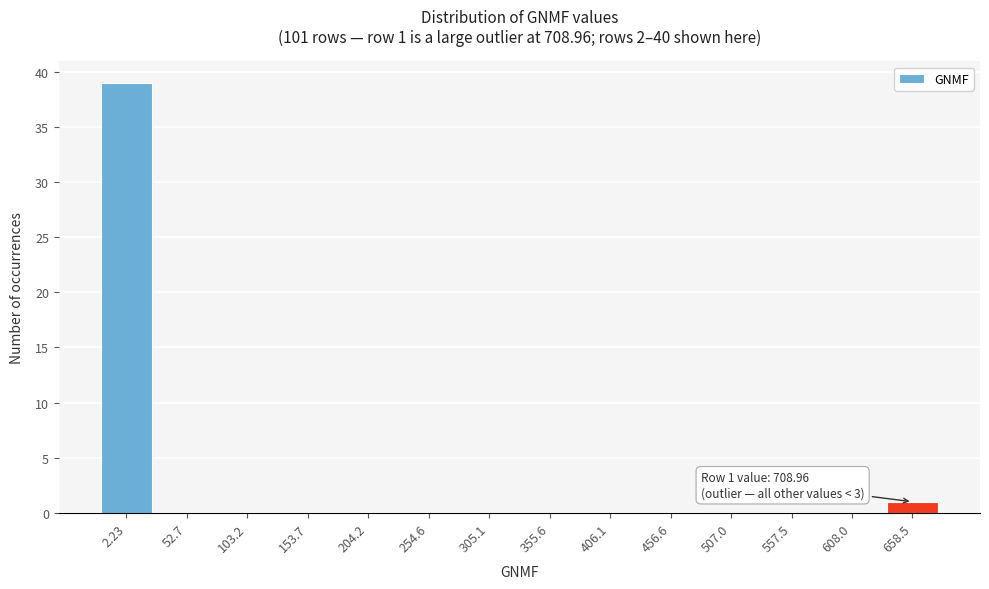

Reading left to right, extract all data points from this chart.

2.23=39	52.7=0	103.2=0	153.7=0	204.2=0	254.6=0	305.1=0	355.6=0	406.1=0	456.6=0	507.0=0	557.5=0	608.0=0	658.5=1